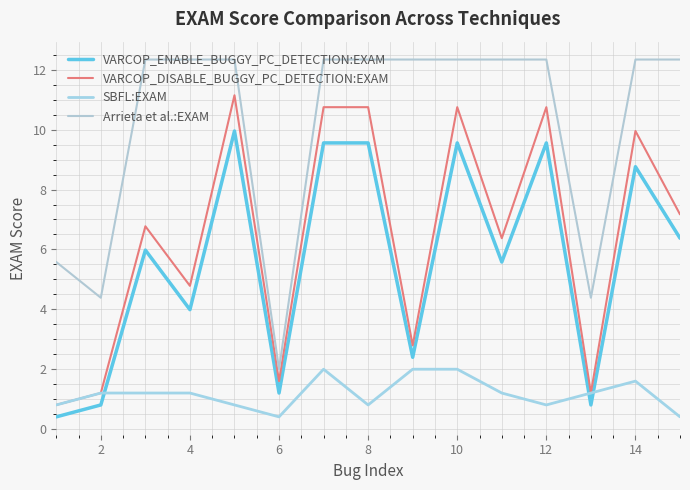

Does the chart have visible grid lines?

Yes